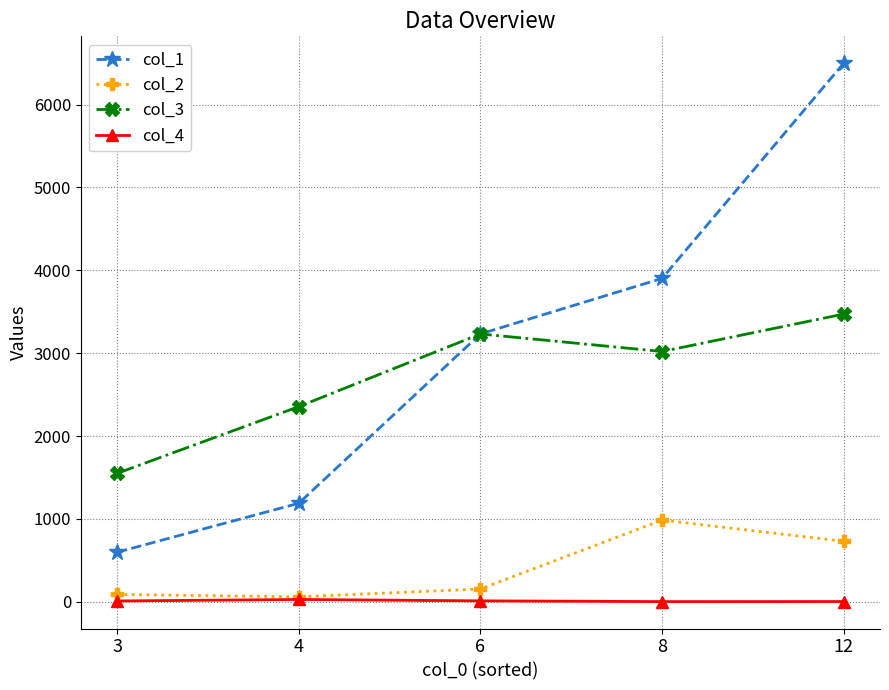

How many data points in col_4 are above 10?

3